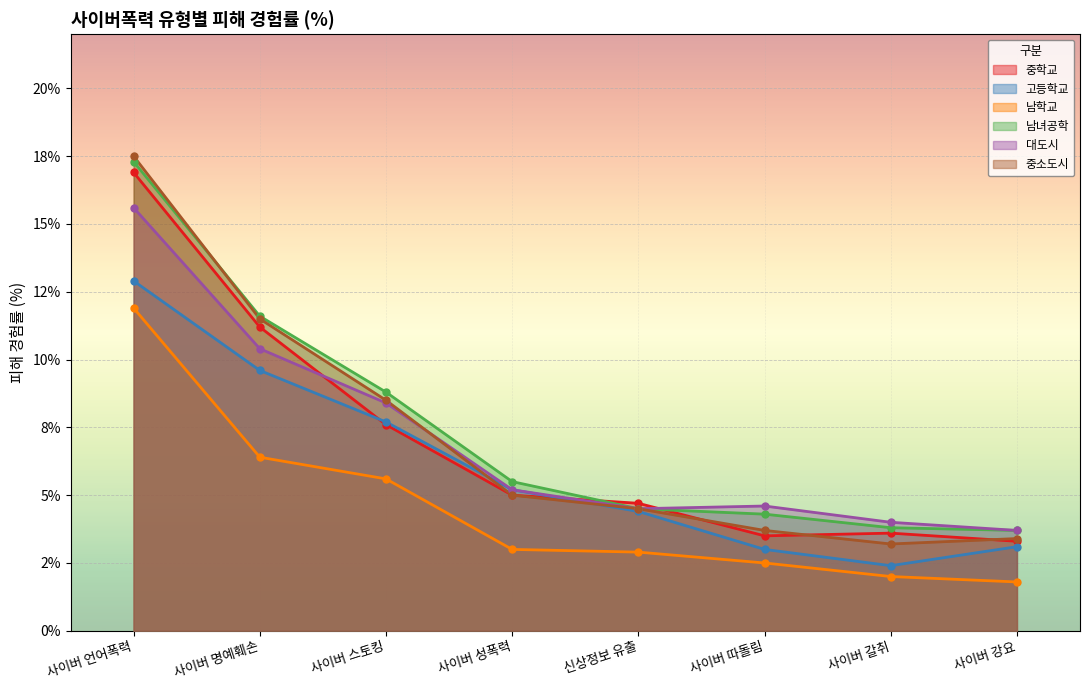

The (학생)(학교특성별)남학교 series shows 4.0 at 사이버 언어폭력. True or false?

False